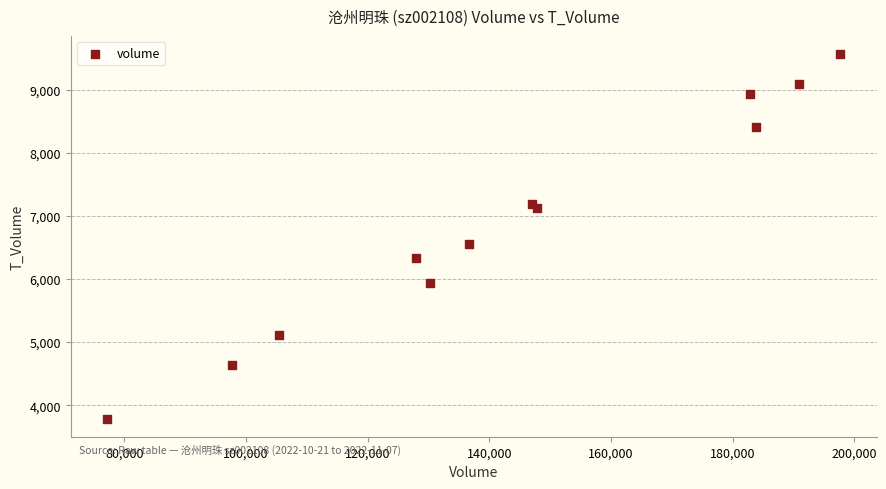

What Y value in the scatter plot is closest to 6679?

6557